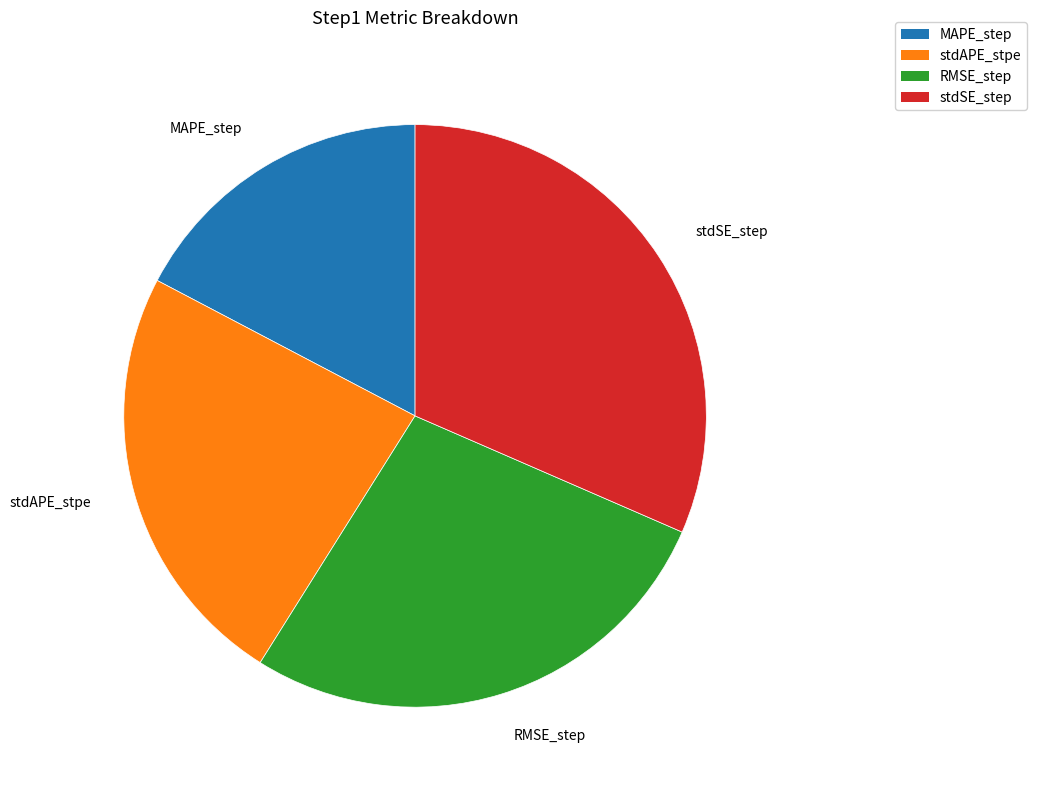

Count the number of slices in the pie.

4